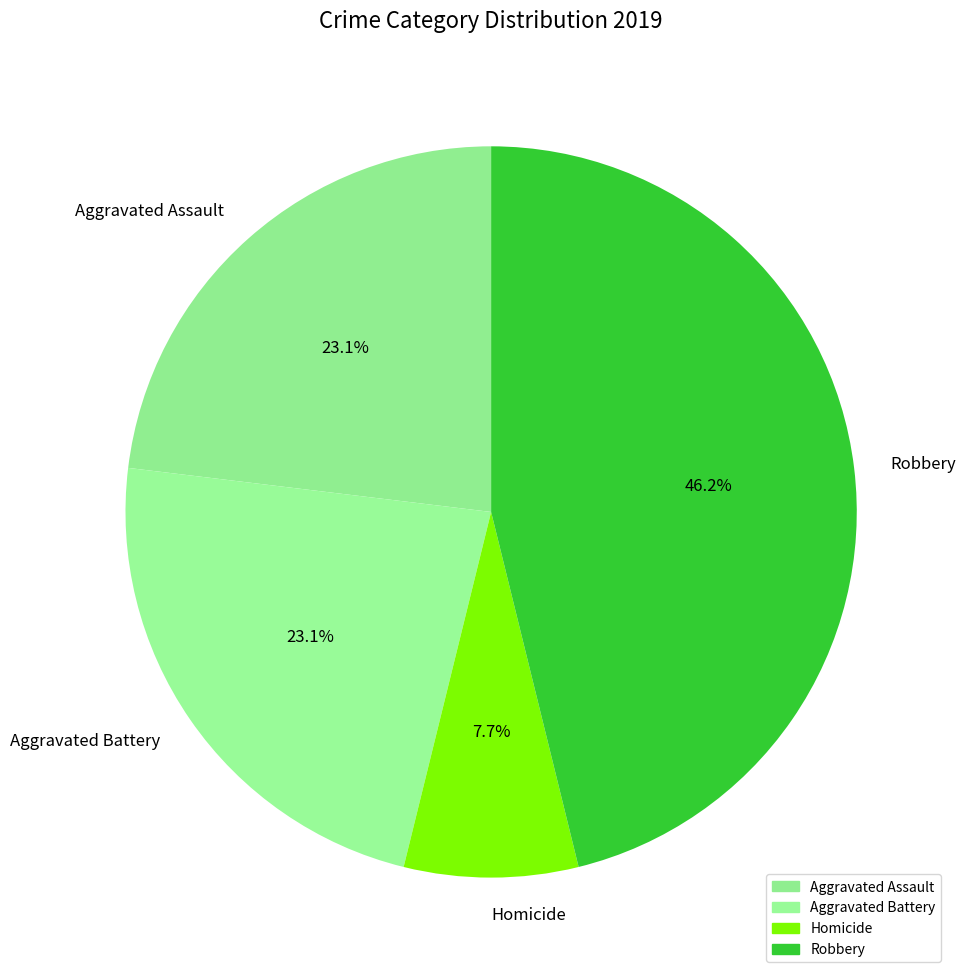

Does any single category account for the majority?

No